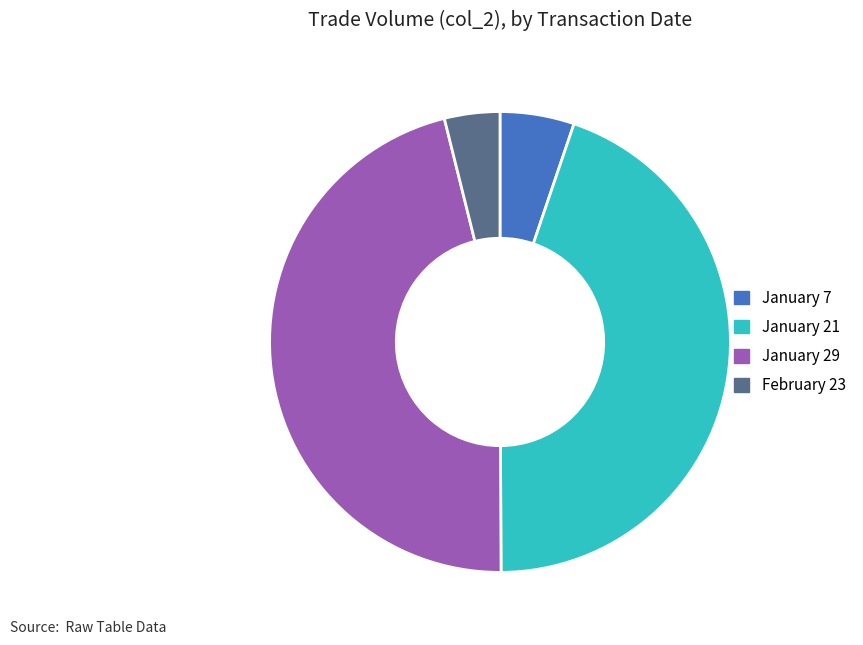

How many slices are in this pie chart?

4